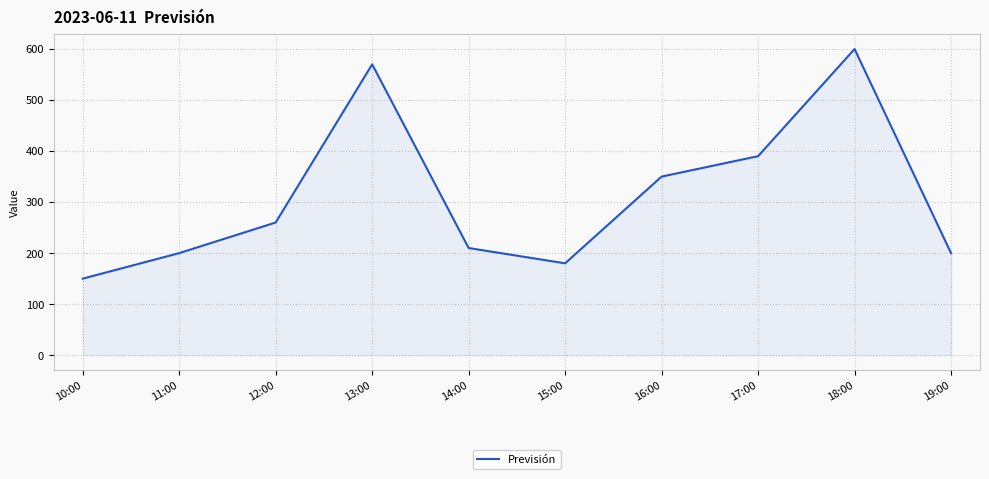

Read the value at 19:00.

200